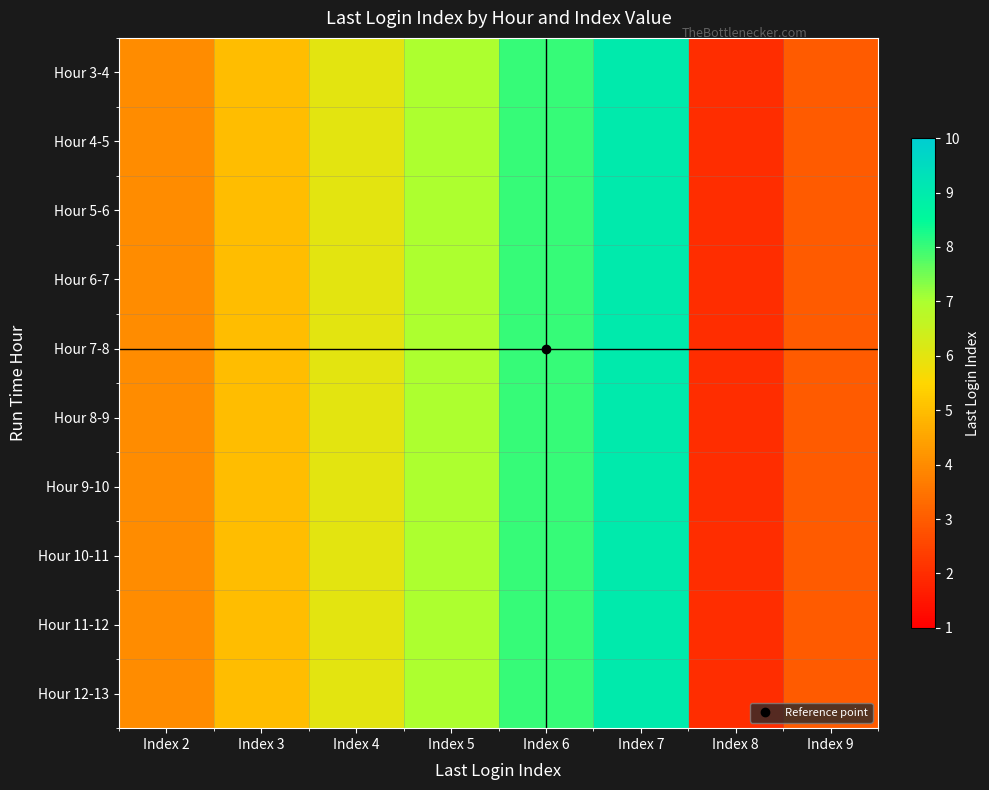

How many distinct data groups are displayed?

10